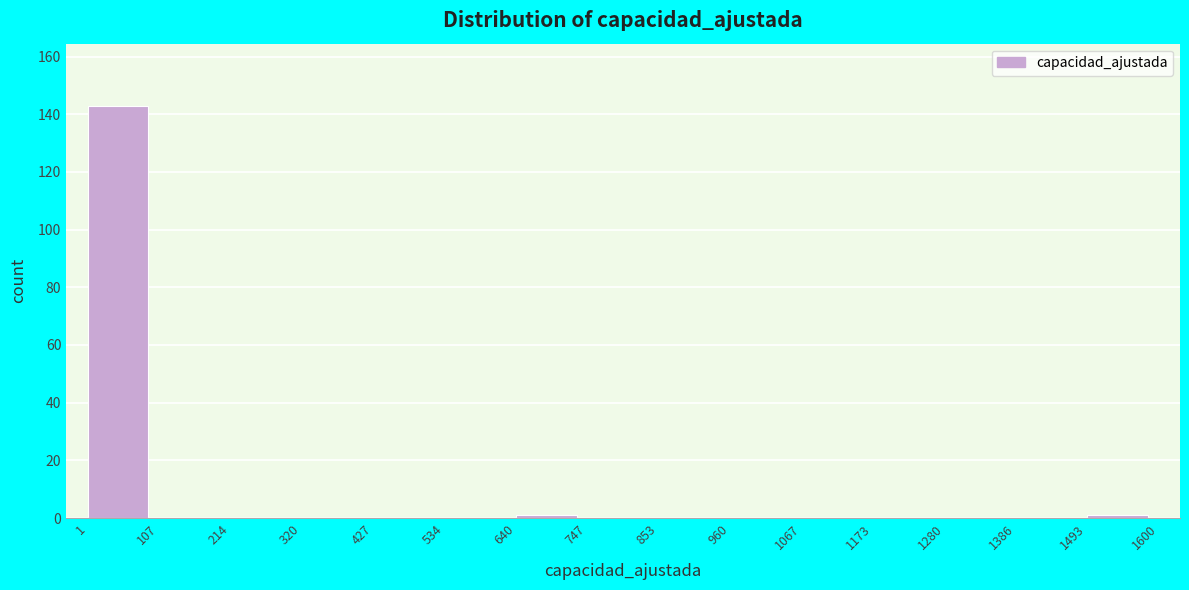

How tall is the bar that spans 1 to 107 on the x-axis? The values are not printed on the chart, so give them approximately, as read against the axis.

144